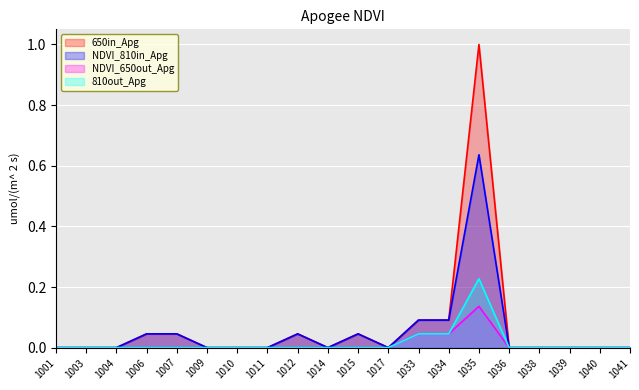

List the series in order of their peak value, highest first.

650in_Apg, NDVI_810in_Apg, 810out_Apg, NDVI_650out_Apg